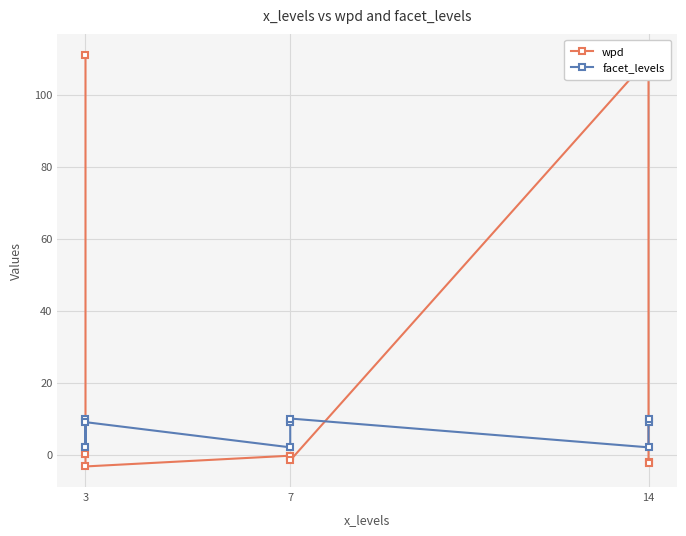

Rank the series by their average value, from highest to lowest.

wpd, facet_levels